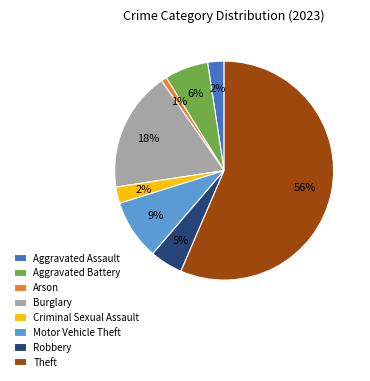

To the nearest percent, what portion does Aggravated Battery represent?

6%